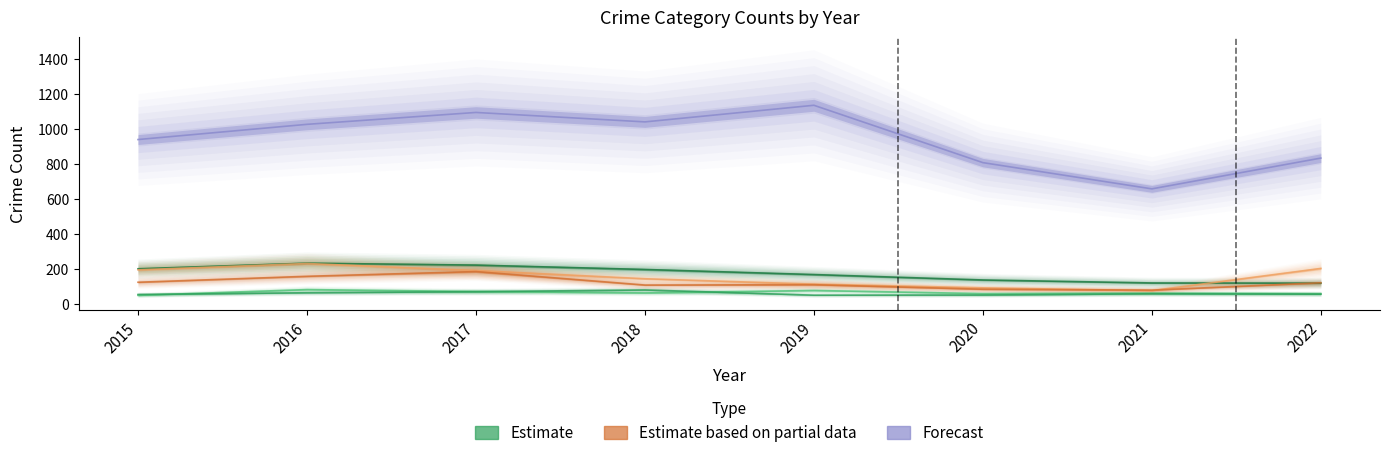

Reading left to right, transcribe all the data shown in this chart.

Aggravated Assault: 48	81	70	62	76	58	61	58
Aggravated Battery: 53	63	69	79	49	50	57	55
Burglary: 200	232	221	196	167	136	119	118
Motor Vehicle Theft: 194	230	190	143	112	91	75	202
Robbery: 123	157	184	107	109	83	78	120
Theft: 939	1026	1094	1040	1135	807	657	833